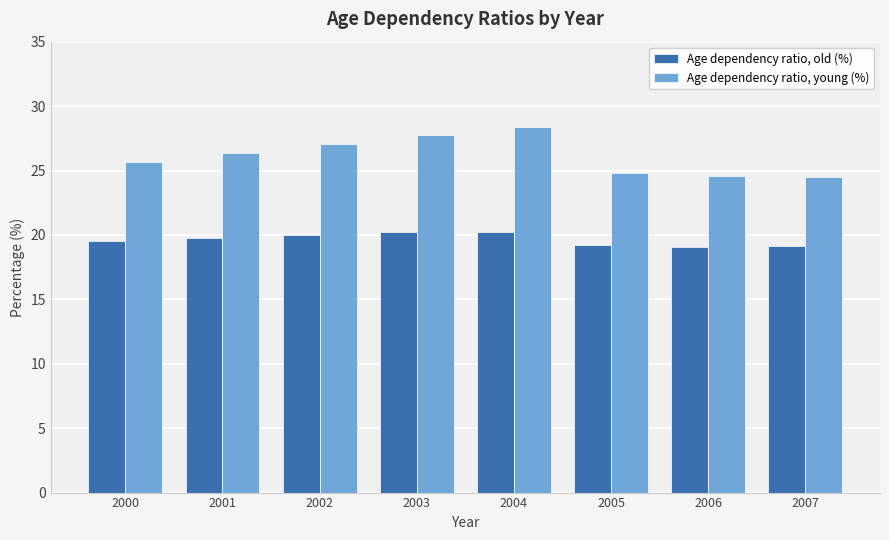

Is it true that Age dependency ratio, young (%) equals 7.3 at 2000?

False